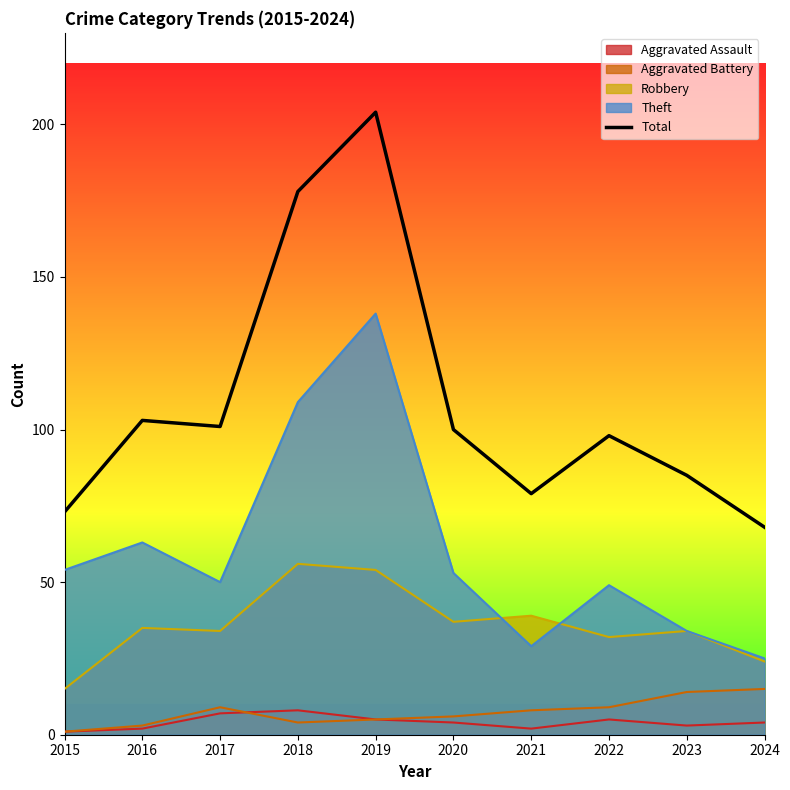

What is the difference between the values at 2018 and 2022?

80